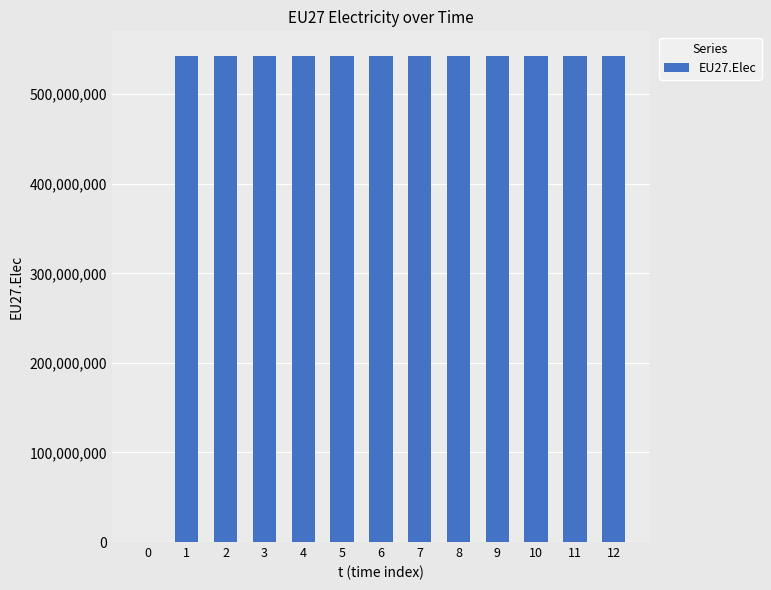

Is it true that the value at 12 is 829766422?

False